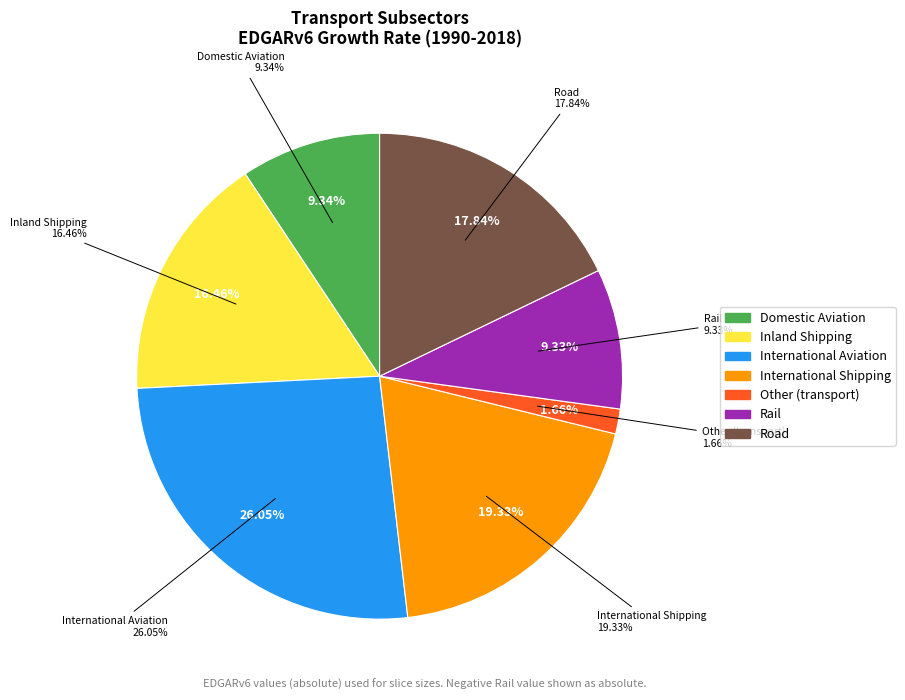

To the nearest percent, what is the difference between the largest and smallest slice percentages?

24%